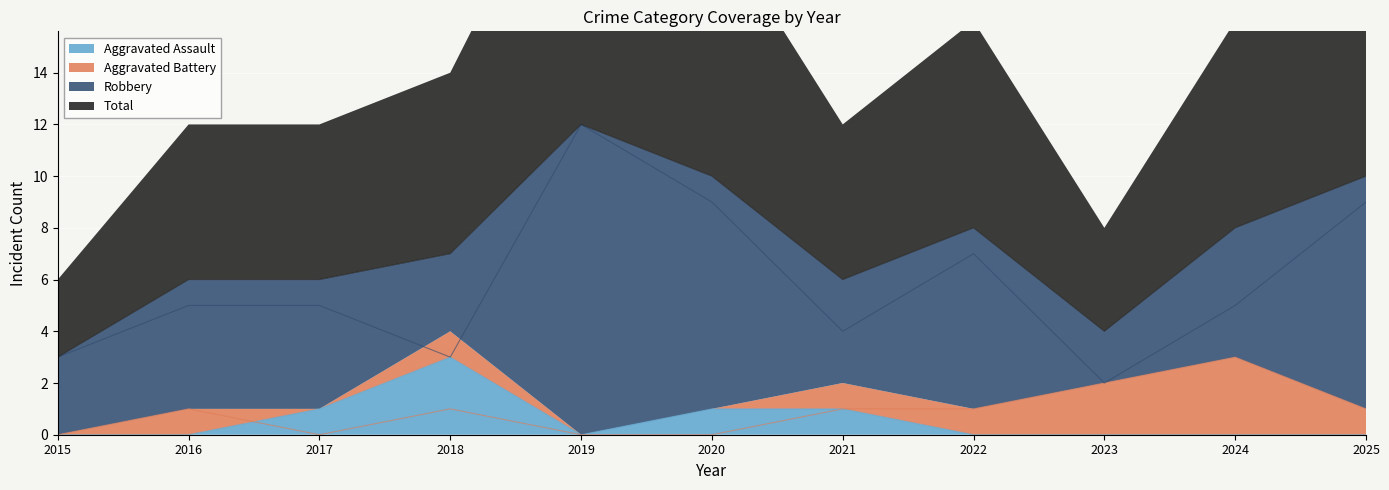

What is the value of the Total point at the 4th from the left?

7